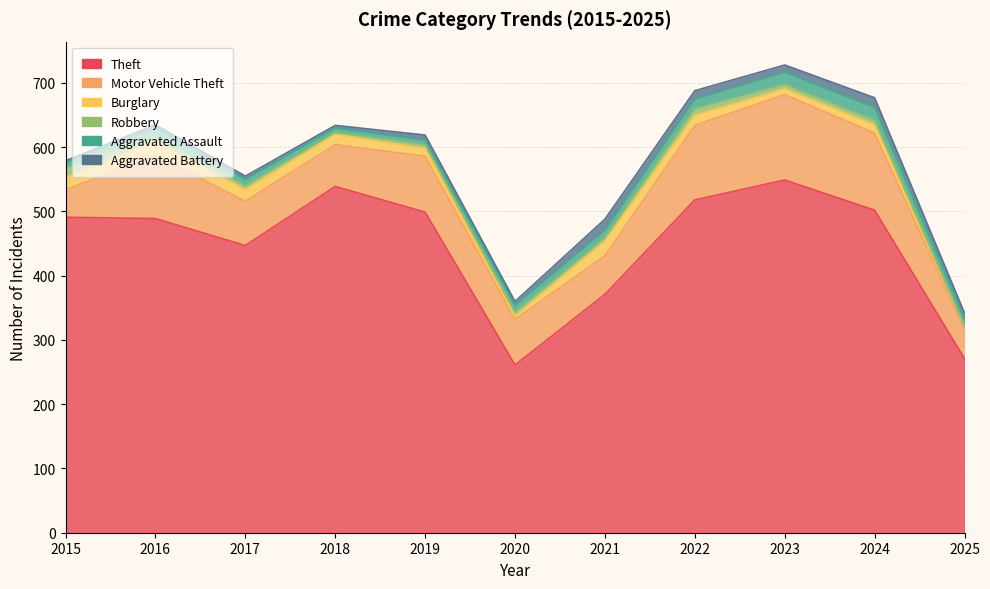

Is it true that Motor Vehicle Theft equals 50 at 2022?

False